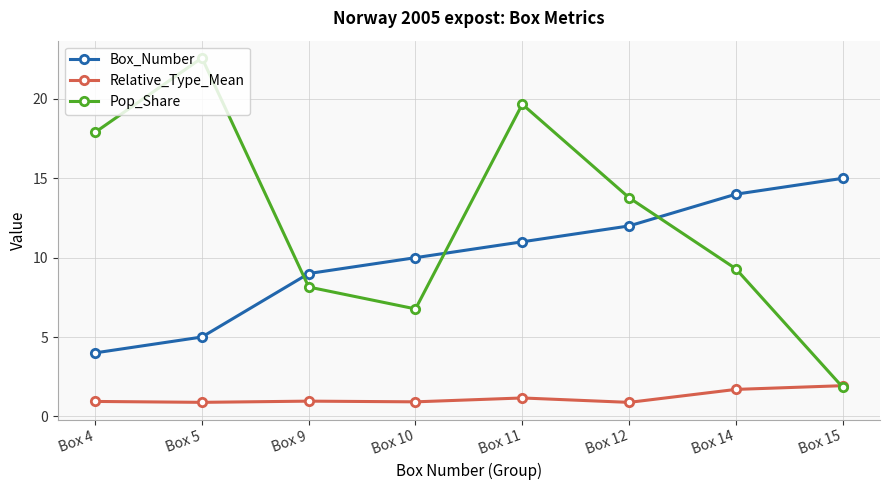

Which series has the widest spread of values?

Pop_Share